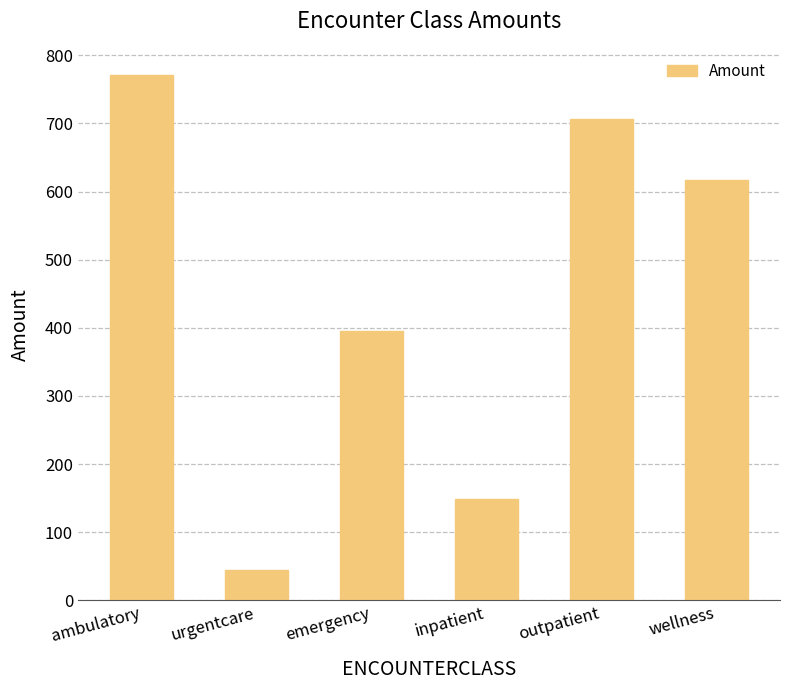

Does the chart contain any negative values?

No